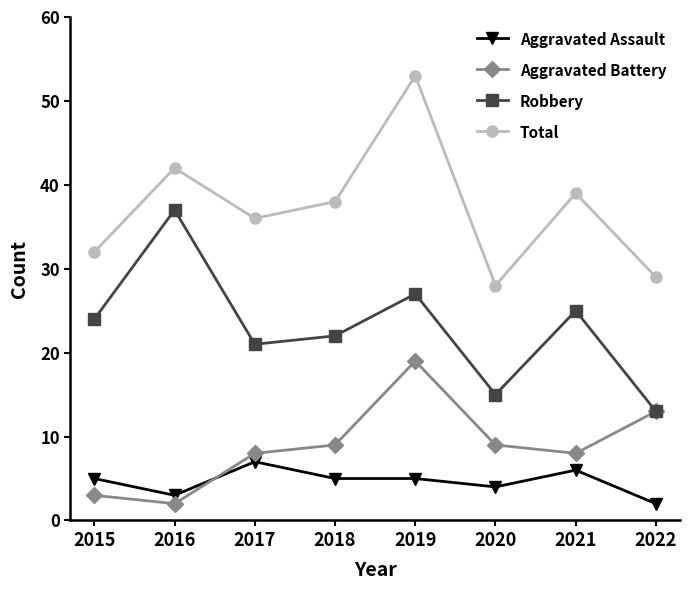

True or false: Aggravated Assault has a value of 8 at 2018.

False